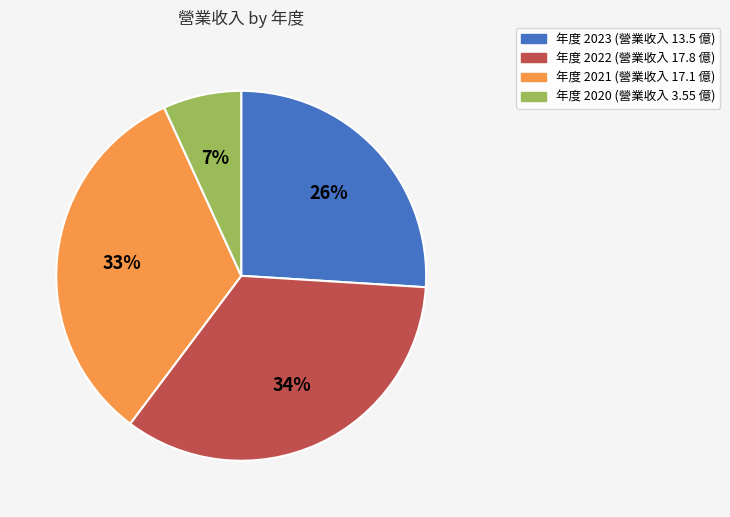

Is there any slice that represents more than half of the pie?

No